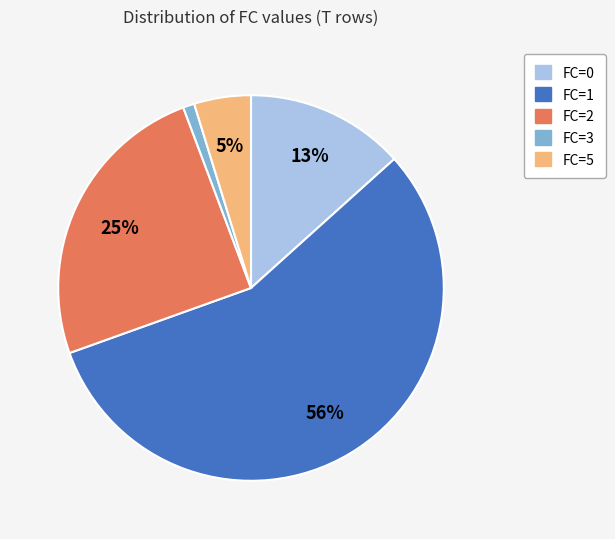

To the nearest percent, what is the average slice percentage?

20%